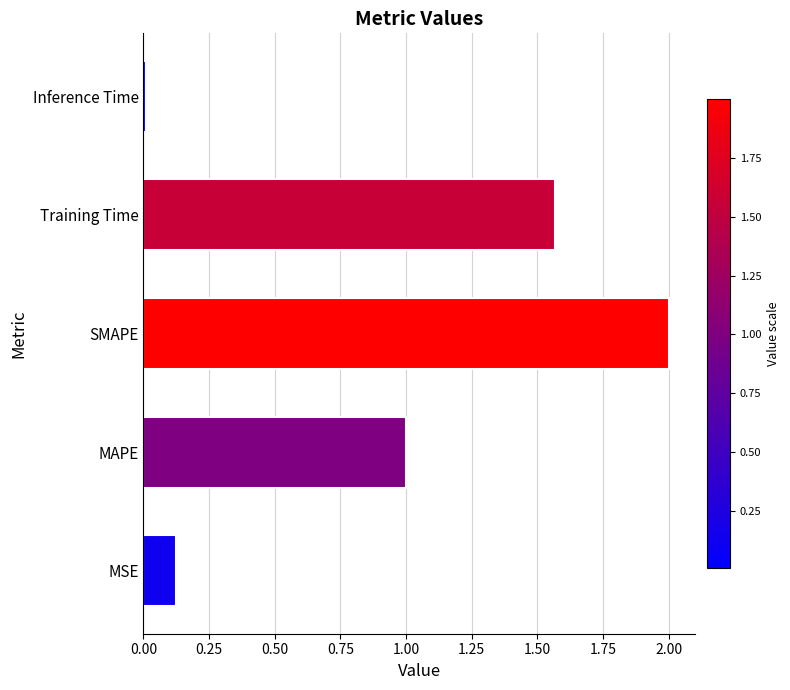

What is the change in value from MSE to SMAPE?

+1.9